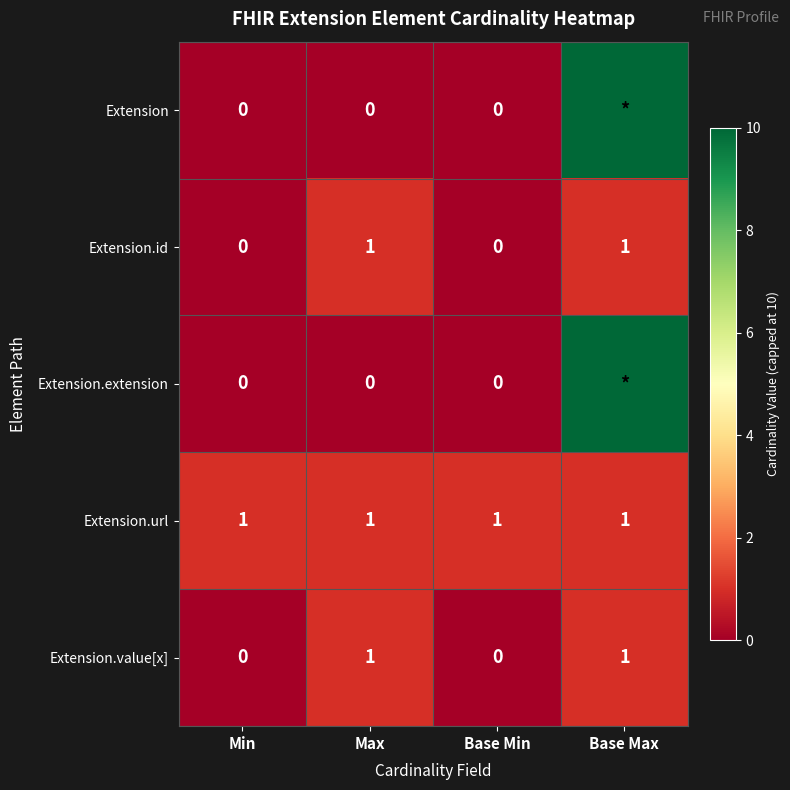

Between Base Max and Max, which is larger?

Base Max